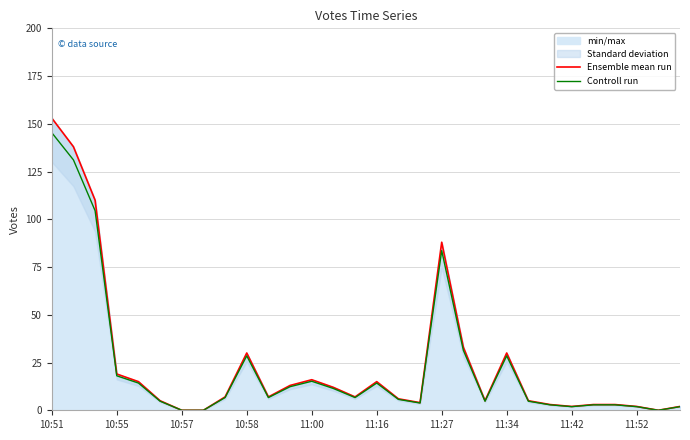

How many positive values does the Controll run series have?

27